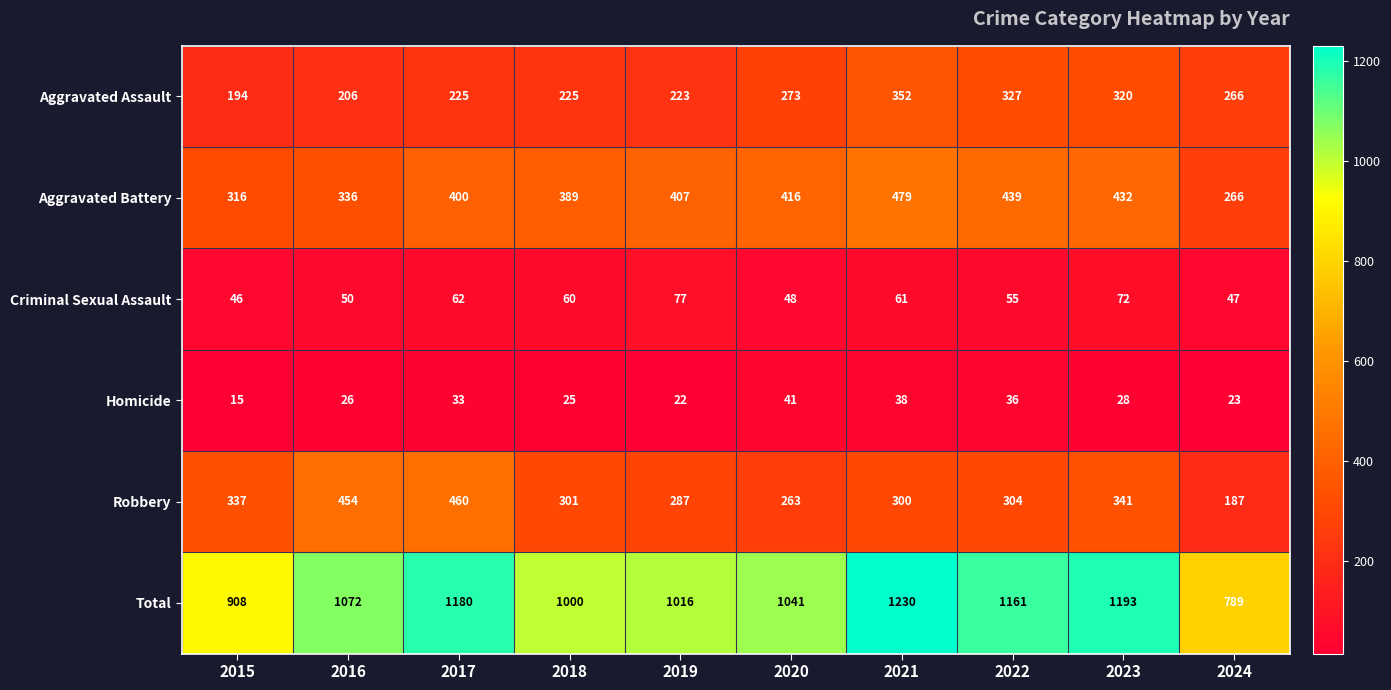

What is the maximum value shown in the chart?

1230